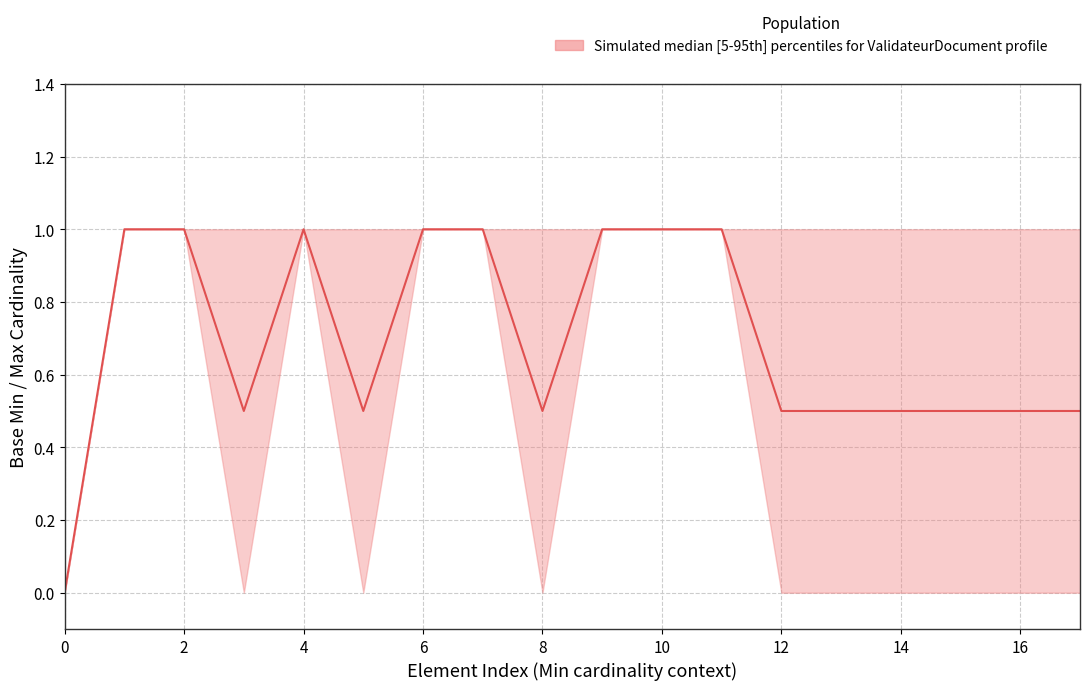

True or false: lower has more than 1 points higher than both neighbors.

False